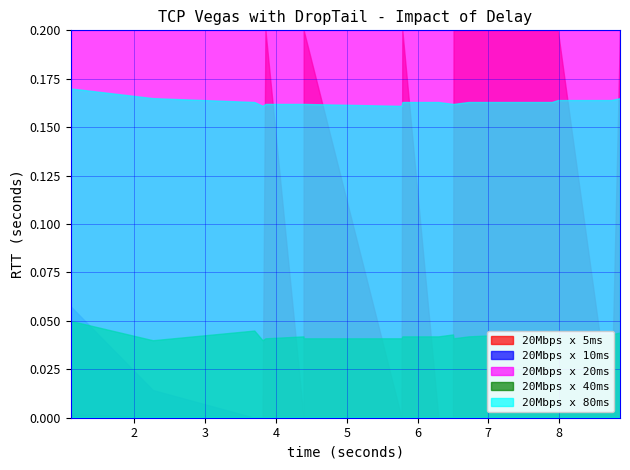

At which category does 20Mbps x 80ms reach its first local peak?

7.9827